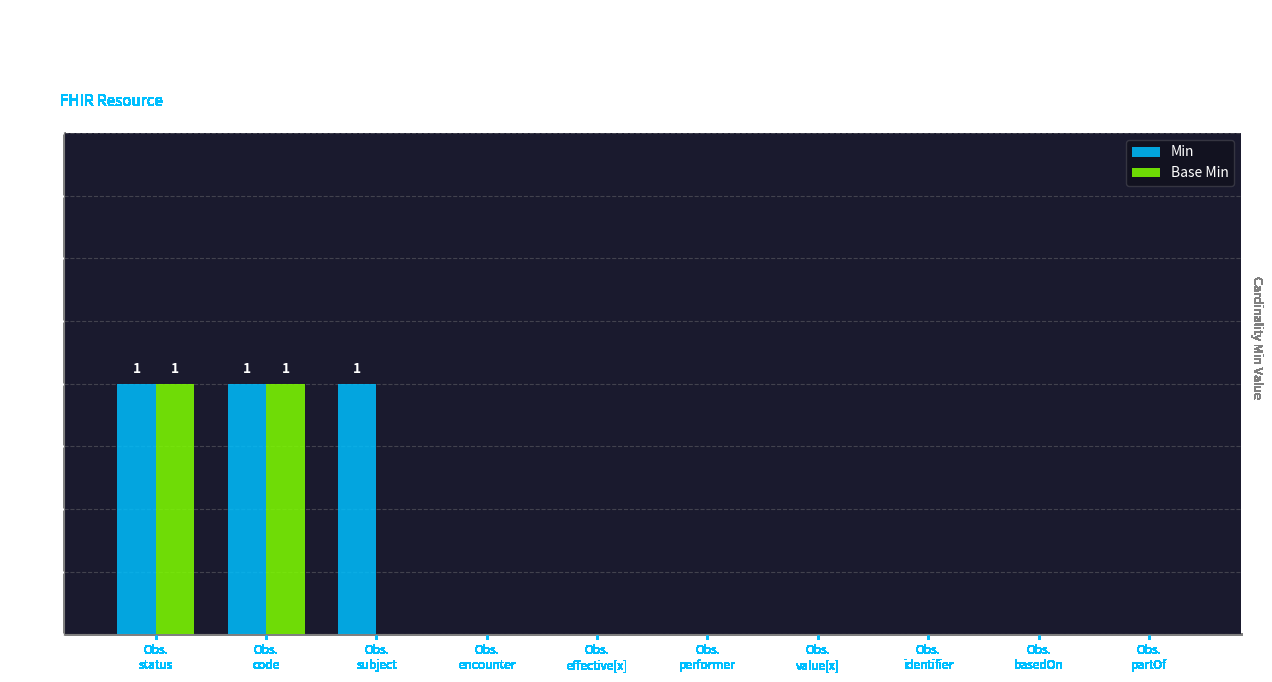

How many data points does each series have?

10